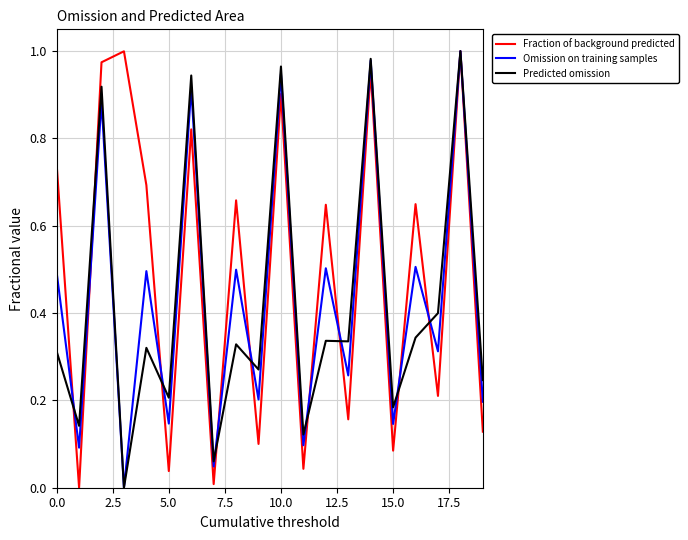

What is the sum of all Fraction of background predicted values?

9.8